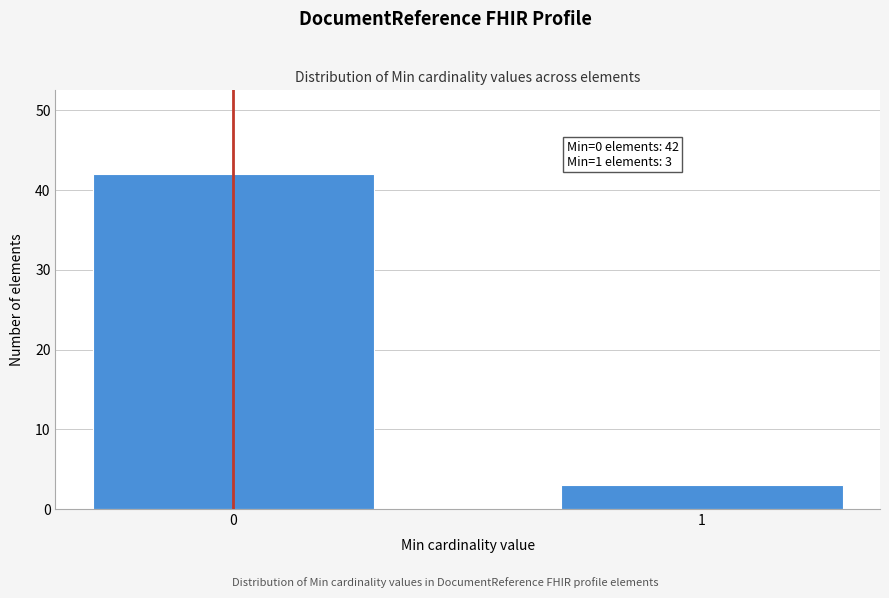

Reading left to right, extract all data points from this chart.

0=42	1=3